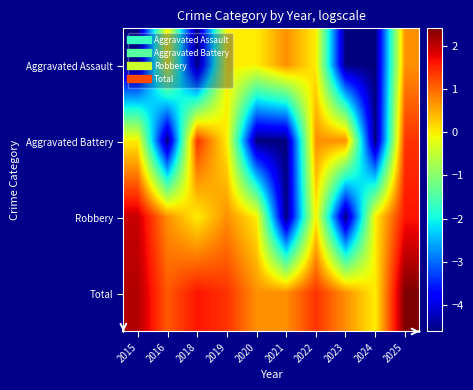

Rank the series at 2020 from highest to lowest value.

Total, Aggravated Assault, Robbery, Aggravated Battery